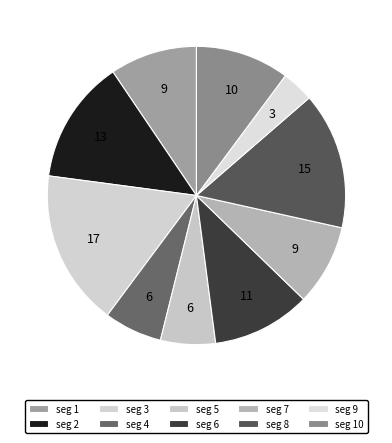

Count the number of slices in the pie.

10